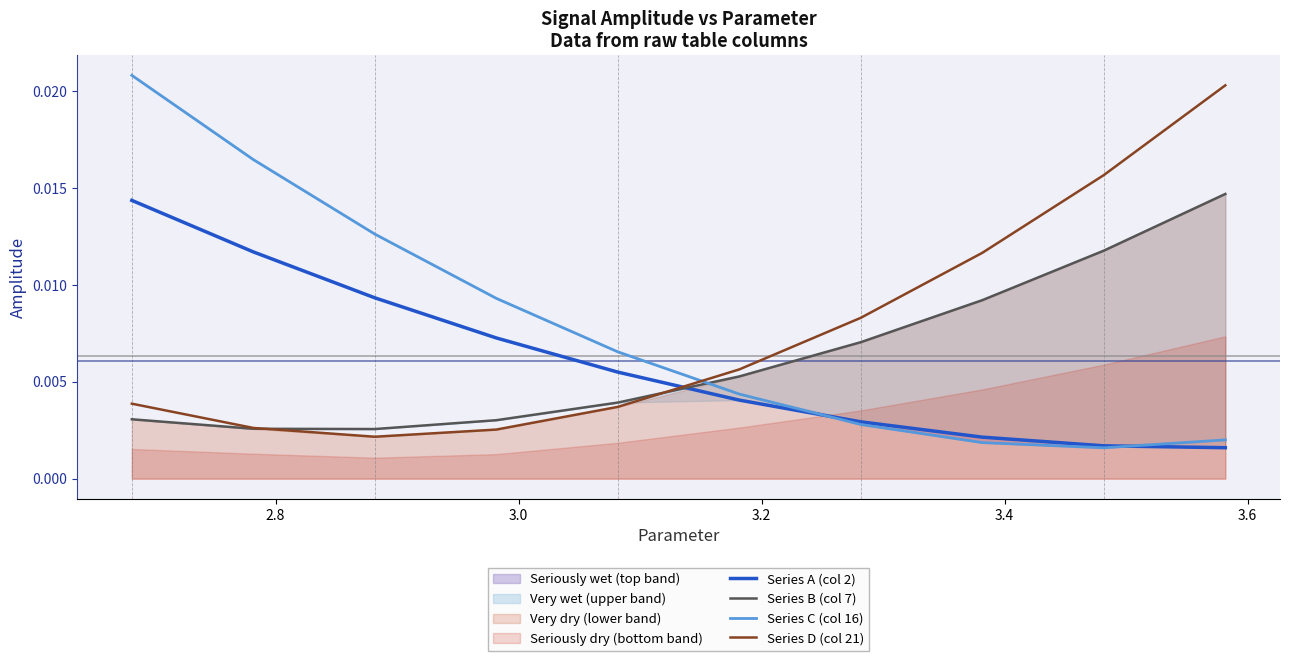

True or false: Series A (col 2) and Series D (col 21) intersect in this chart.

True